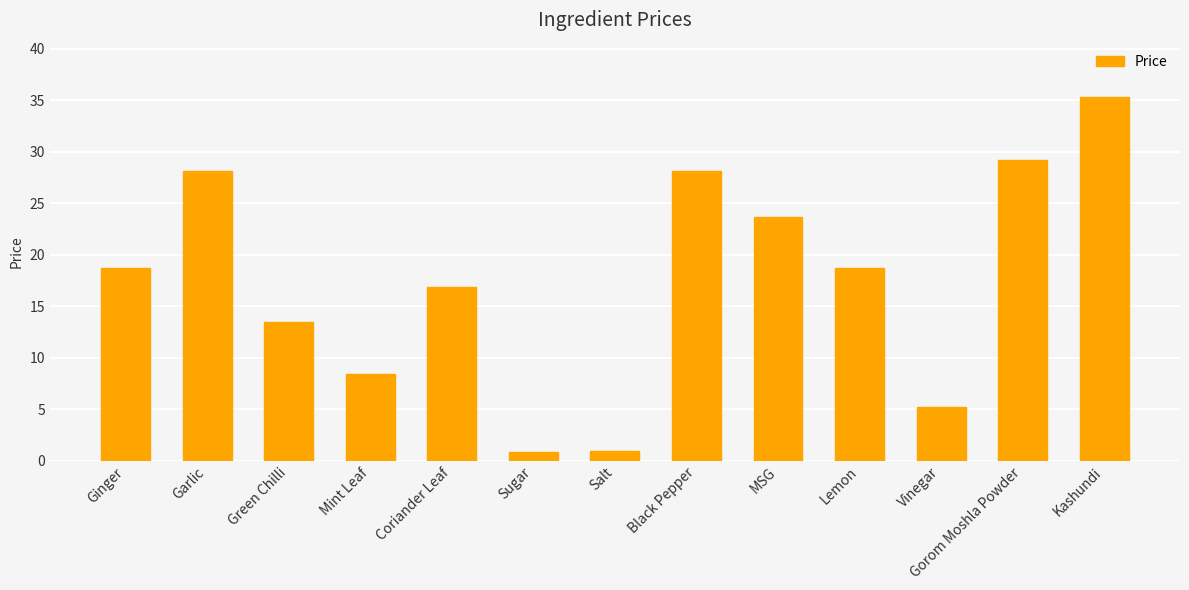

What is the smallest value displayed?

0.8